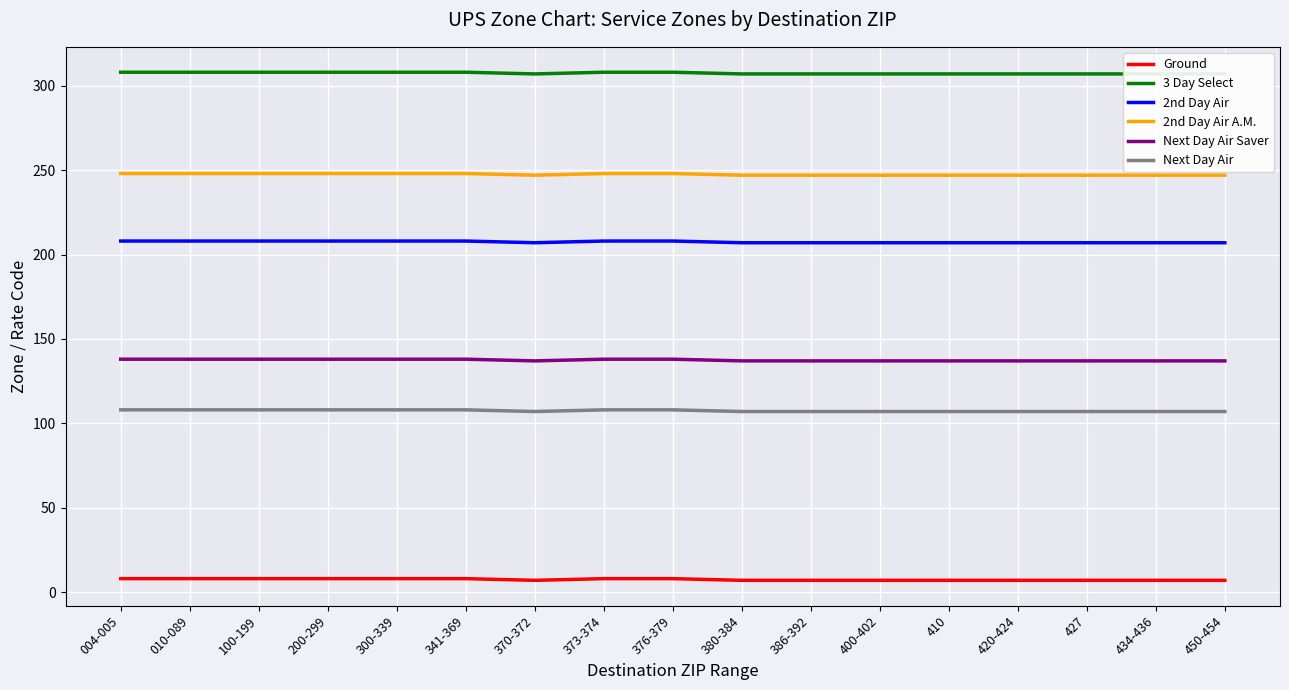

Which has a higher value, 420-424 or 200-299?

200-299